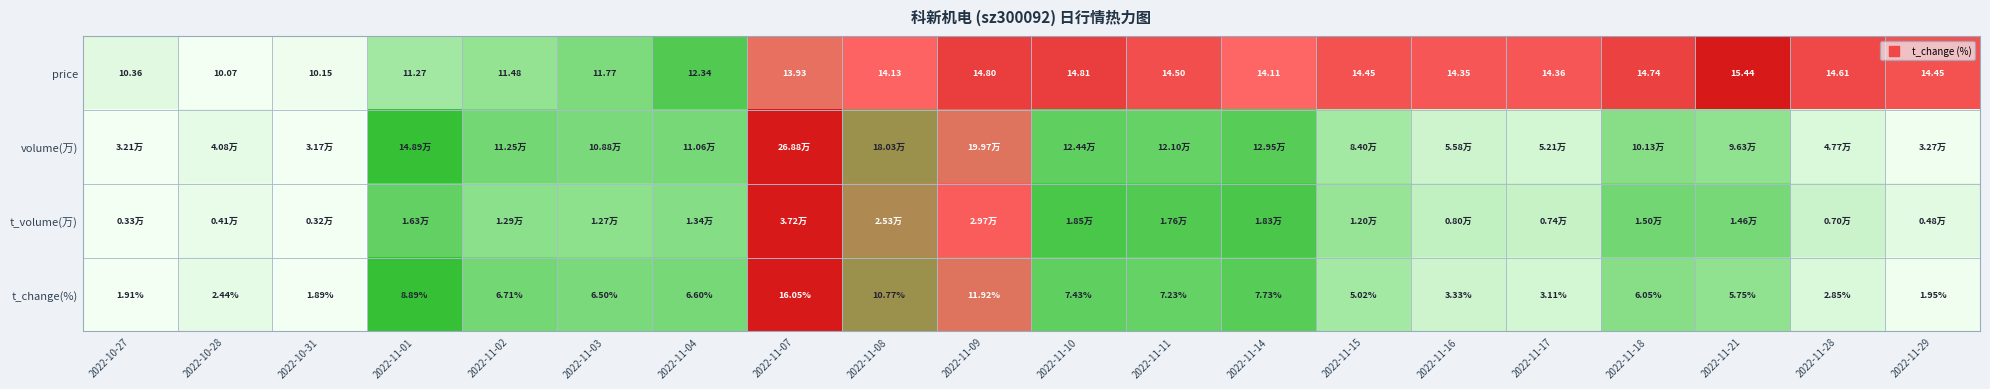

How many data points in price are less than 14?

8